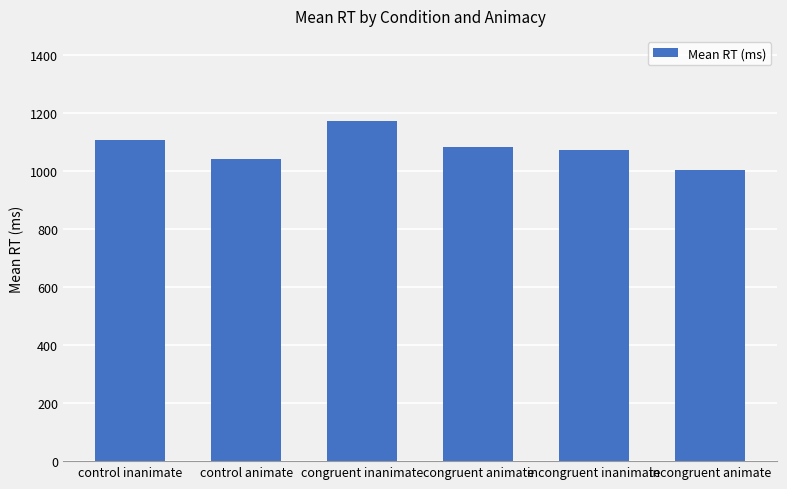

Reading right to left, extract all data points from this chart.

1006	1073	1085	1174	1043	1108